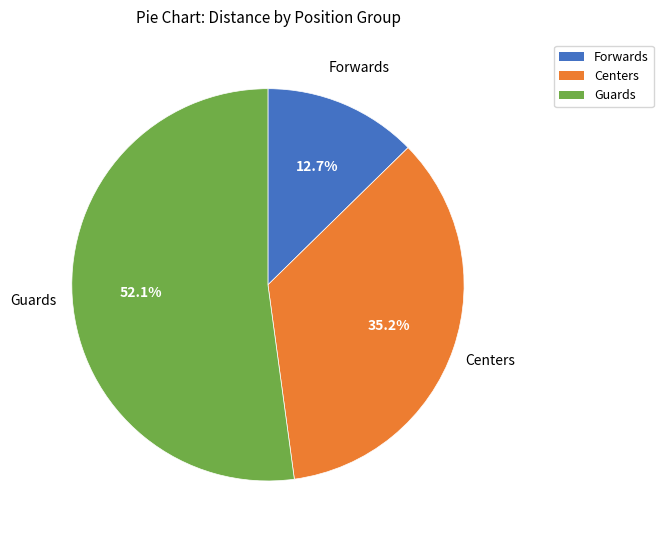

To the nearest percent, what percentage of the pie is Guards?

52%